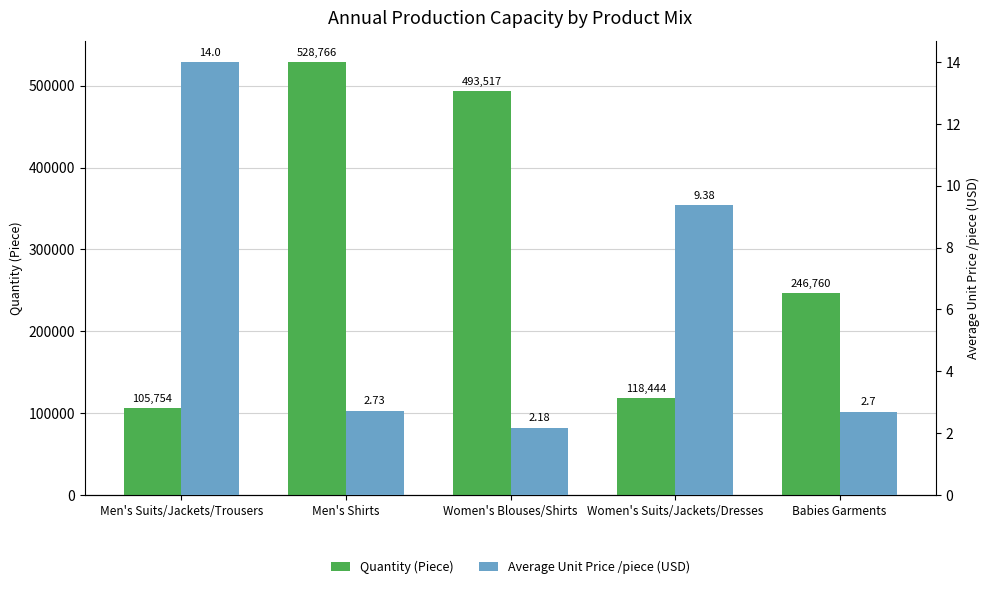

What are all the series names shown in the legend?

Quantity (Piece), Average Unit Price /piece (USD)